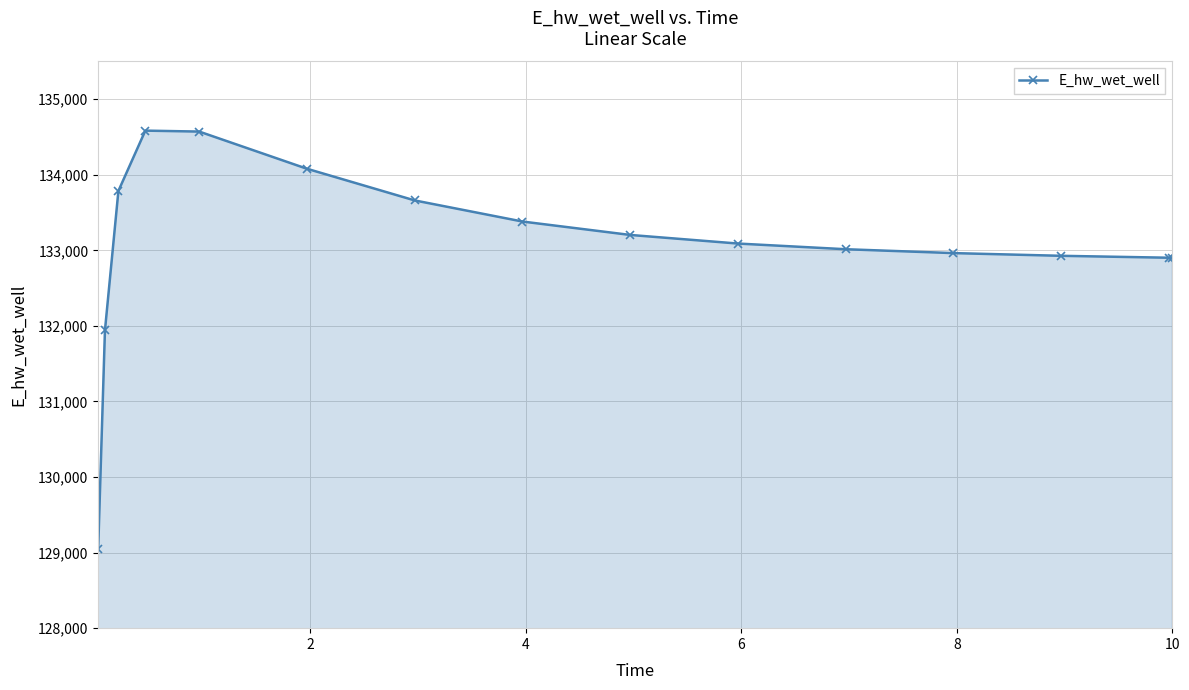

True or false: there are more than 0 points higher than both neighbors.

True